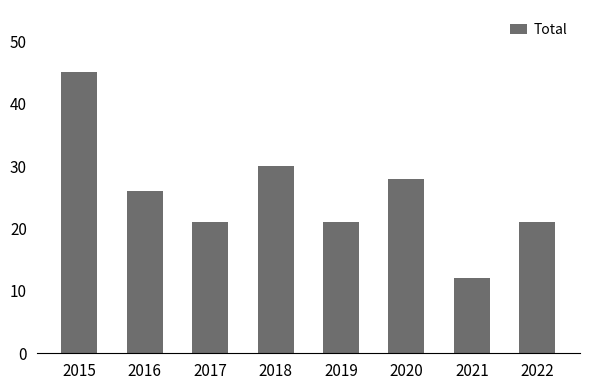

What is the minimum value shown in the chart?

12